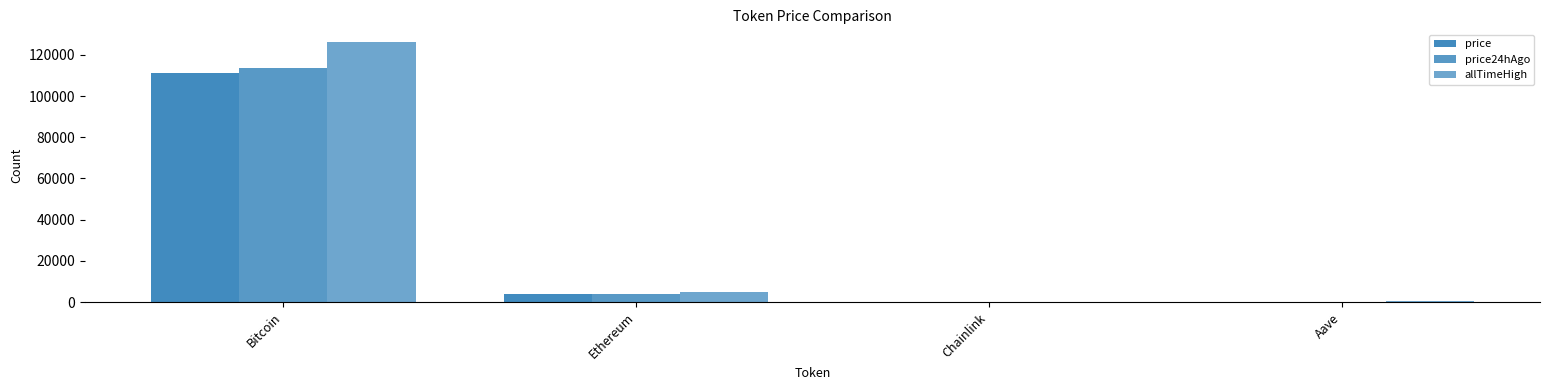

Is it true that price equals 1452.8 at Ethereum?

False